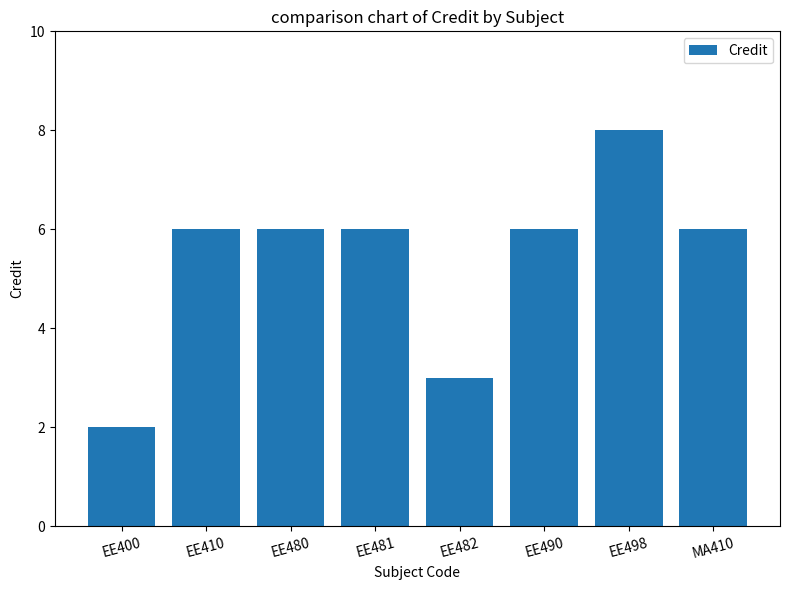

What is the change in value from EE482 to EE498?

+5